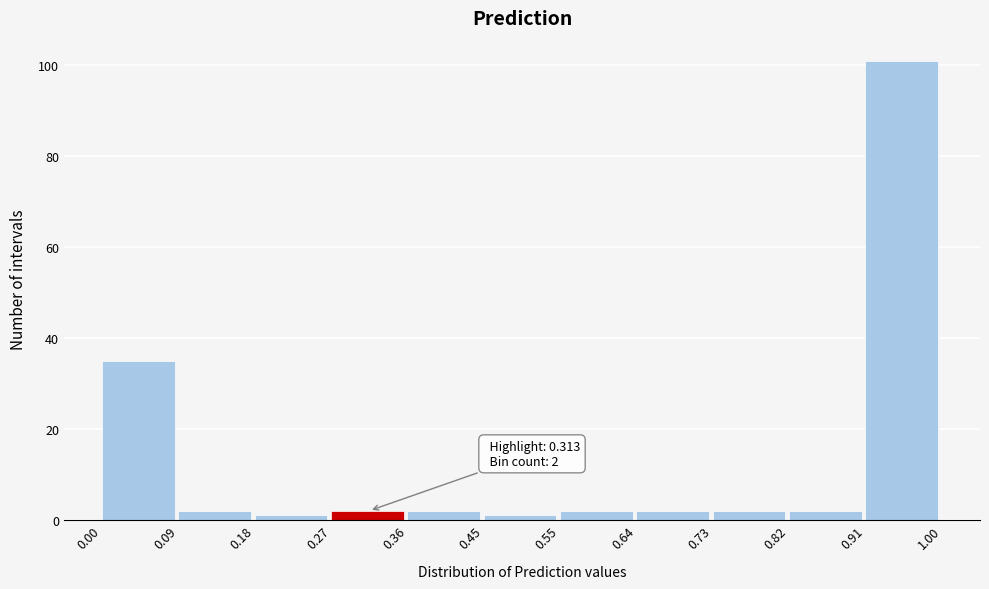

Over which range of the x-axis is the bar tallest?

0.91 to 1.00